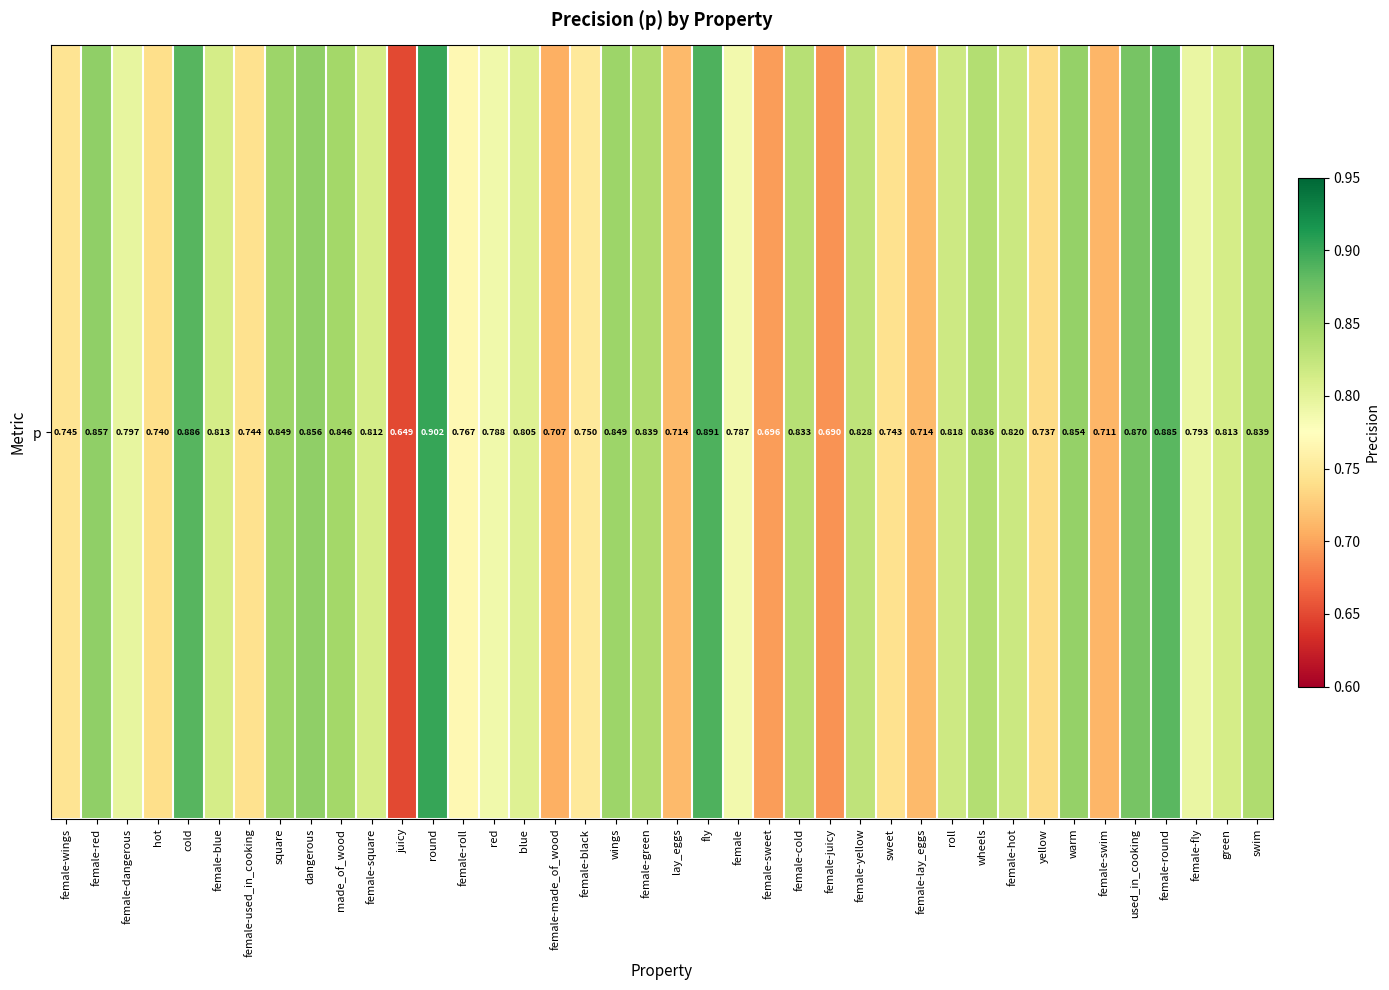

What is the average value?

0.8